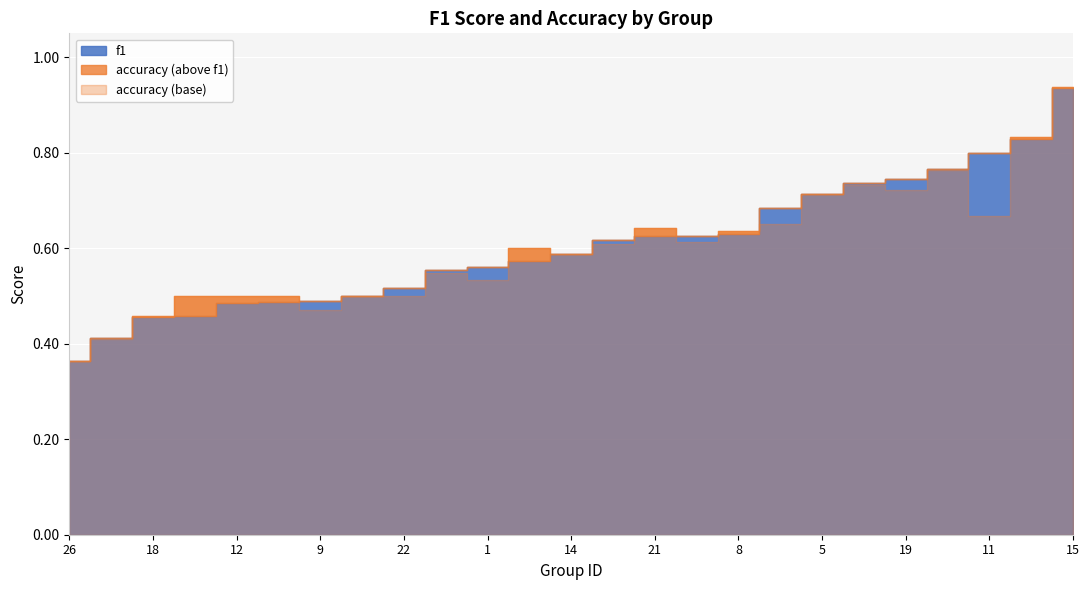

The accuracy series shows 0.5 at 9. True or false?

True